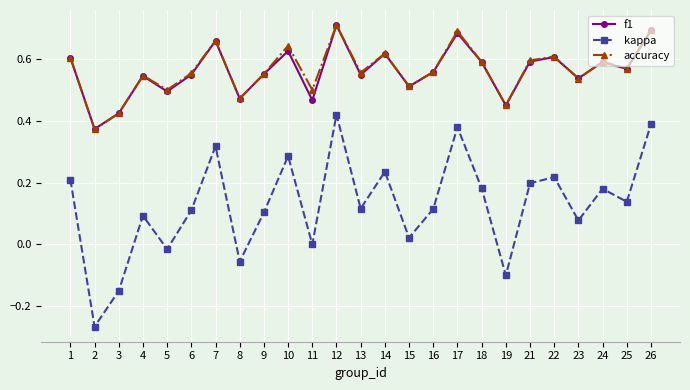

Is the value of f1 at 11 greater than the value of kappa at 15?

Yes